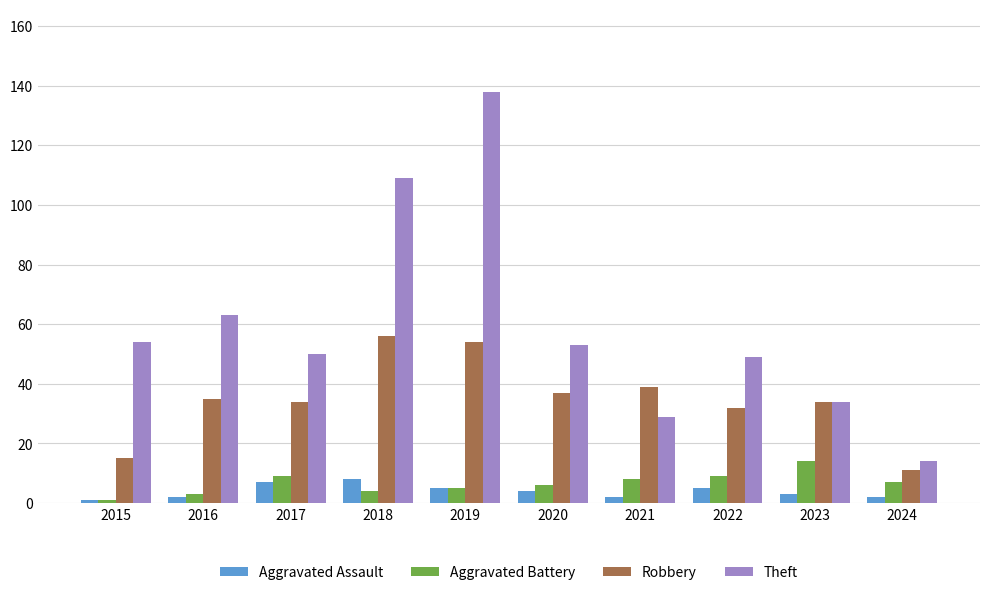

Is the value of Robbery at 2017 greater than the value of Theft at 2021?

Yes